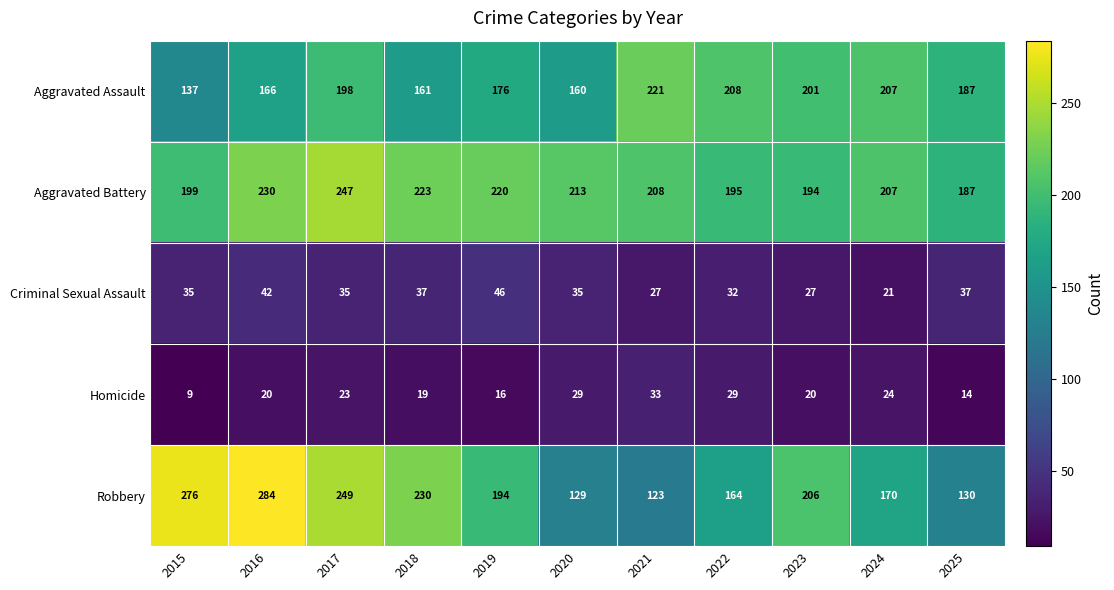

What value does the Criminal Sexual Assault series have at 2018?

37